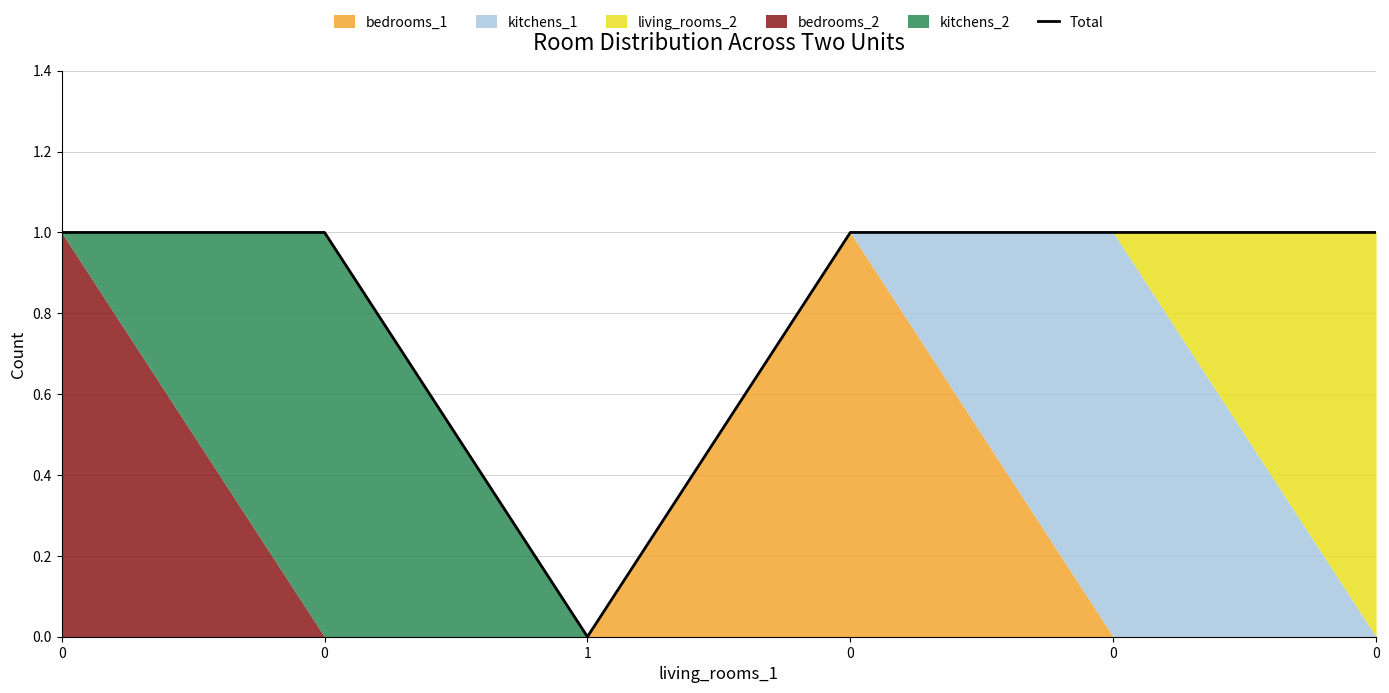

What is the greatest value displayed?

1